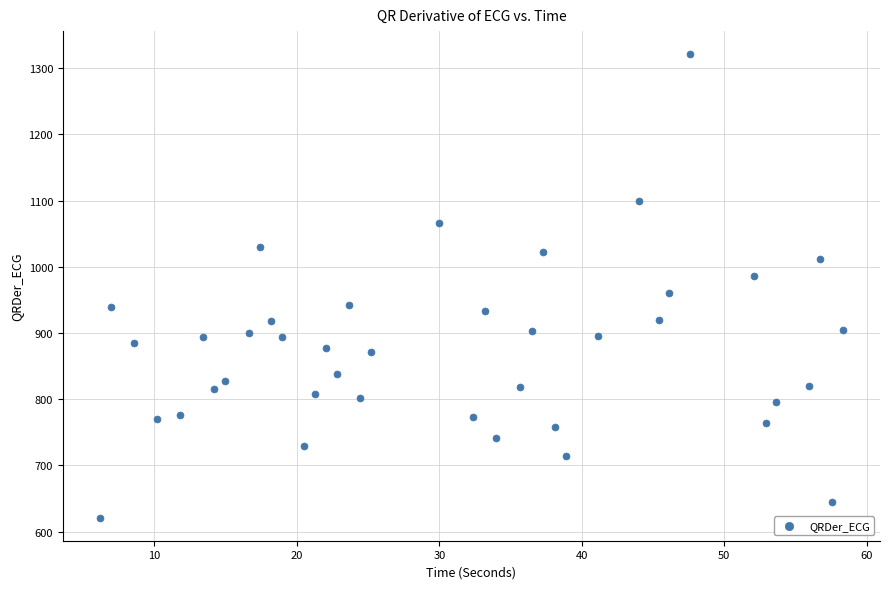

What is the range of Y values (max minus min)?

699.4